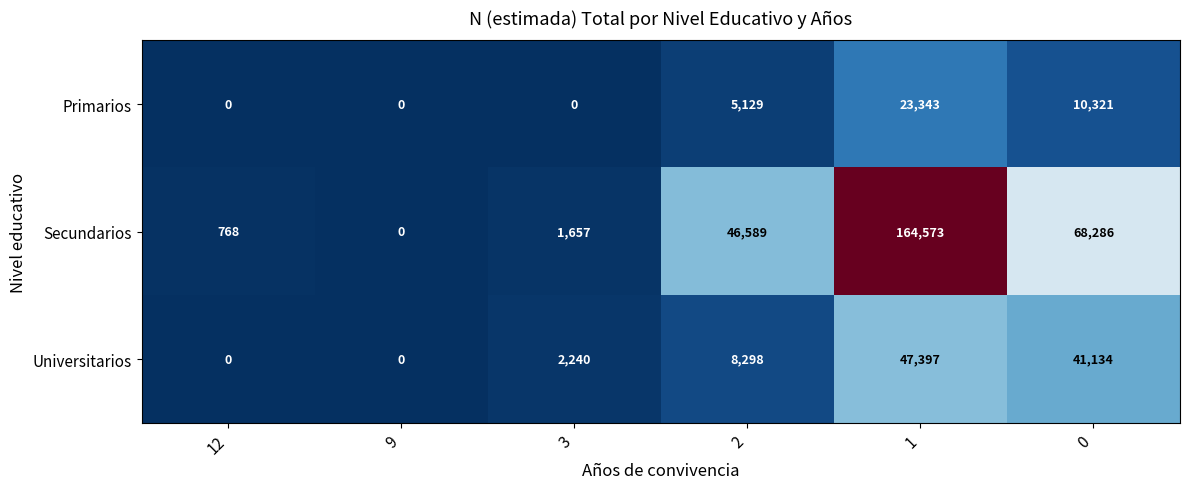

What is the maximum value shown in the chart?

164573